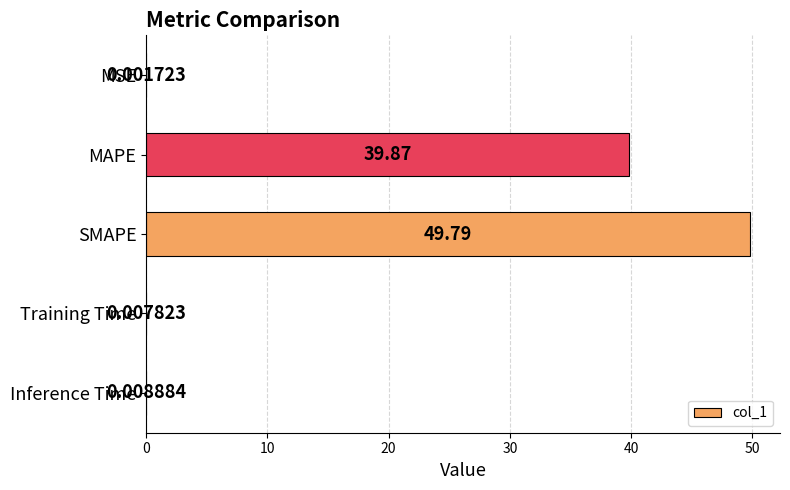

Which category has the highest value across all series?

SMAPE